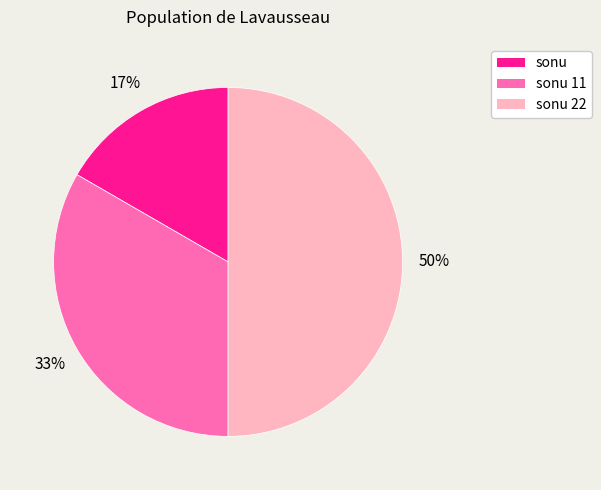

Count the number of slices in the pie.

3